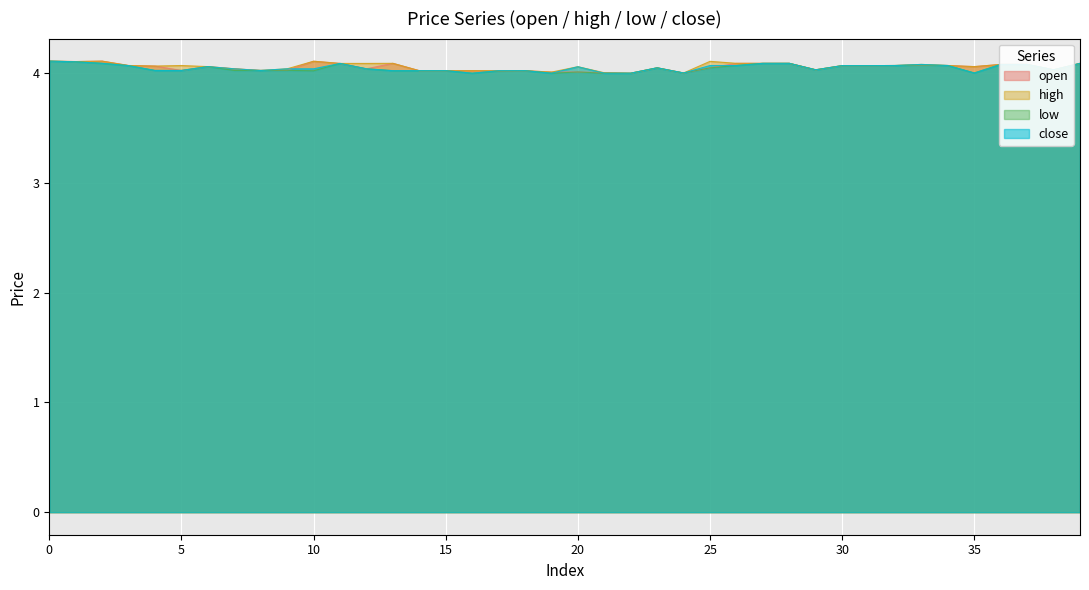

How many data points does each series have?

40